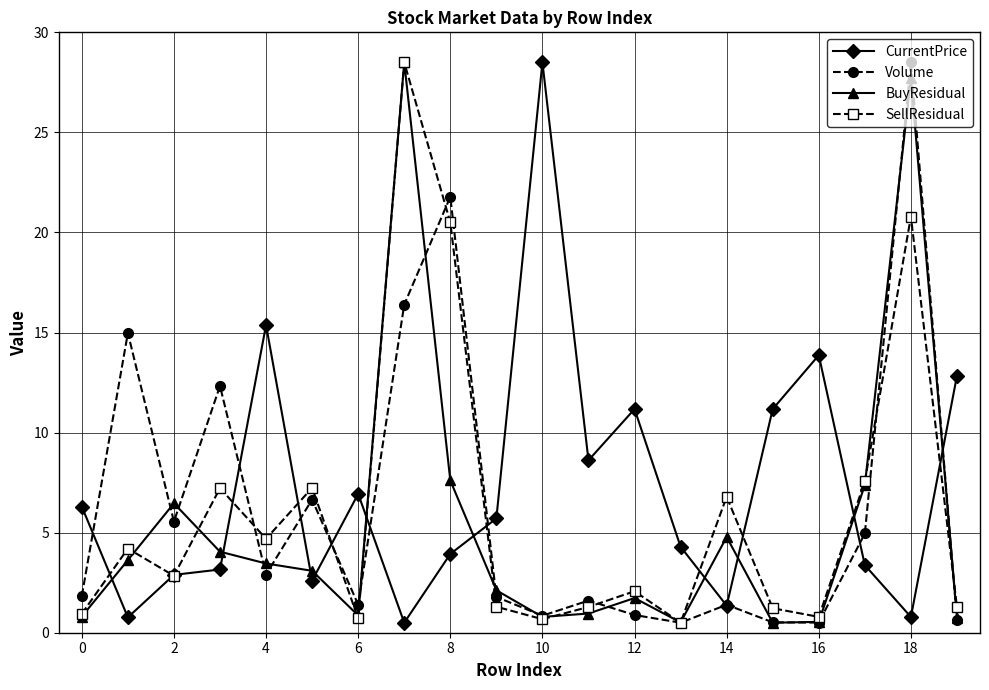

In SellResidual, how many points are lower than both neighbors (excluding endpoints)?

6